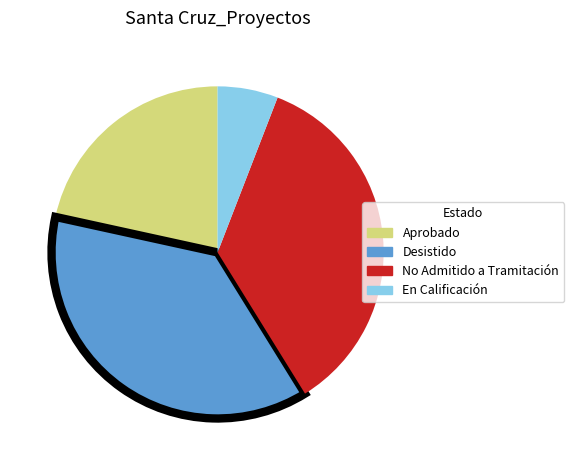

How many slices are in this pie chart?

4